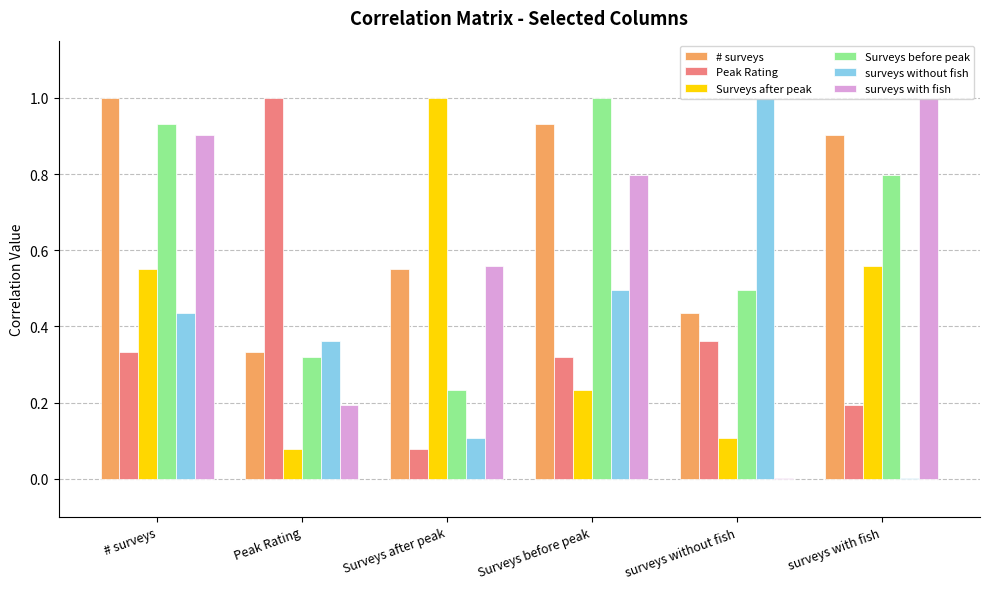

What is the greatest value displayed?

1.0